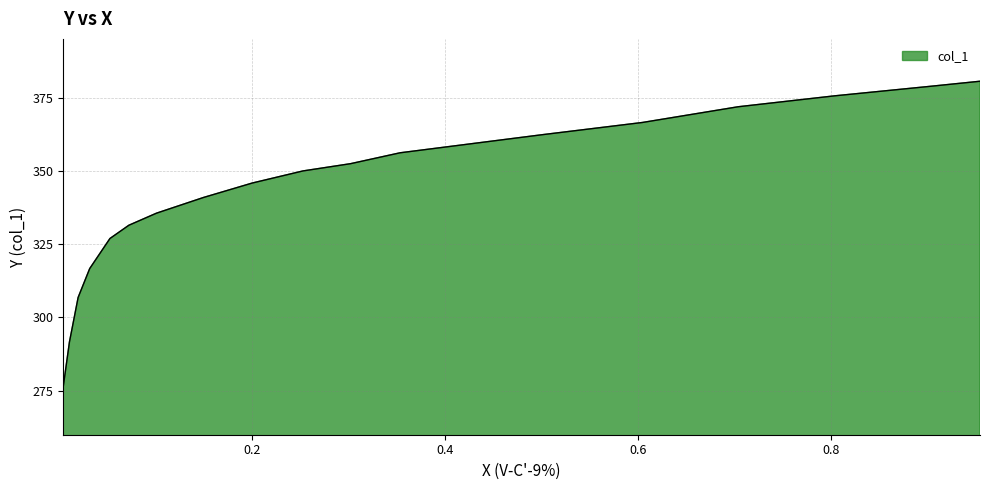

Which has a higher value, 0.6048 or 0.9549?

0.9549